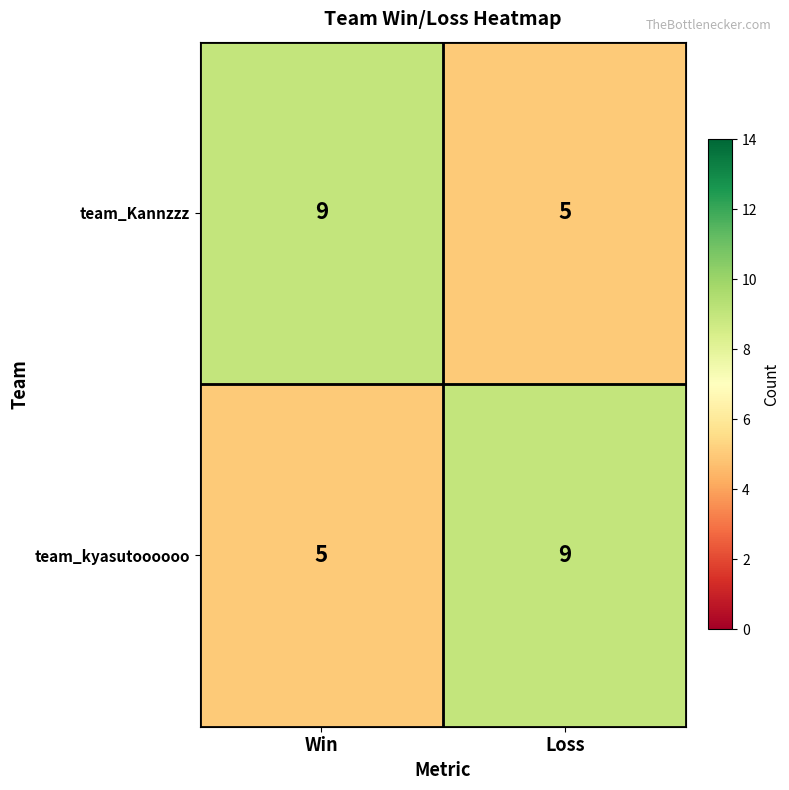

Reading left to right, extract all data points from this chart.

team_Kannzzz: 9	5
team_kyasutoooooo: 5	9